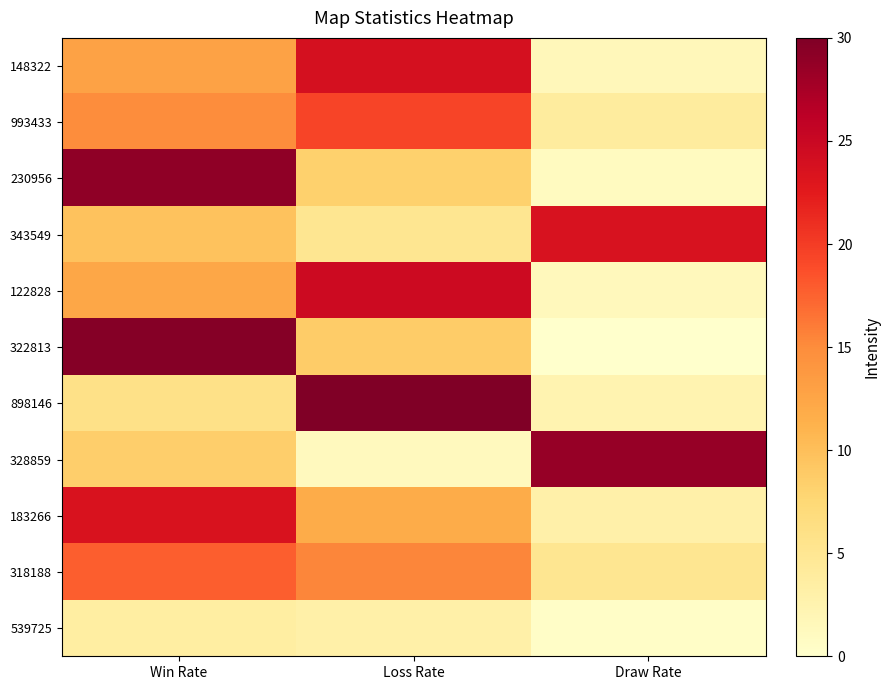

Between Loss Rate and Draw Rate, which is larger?

Loss Rate